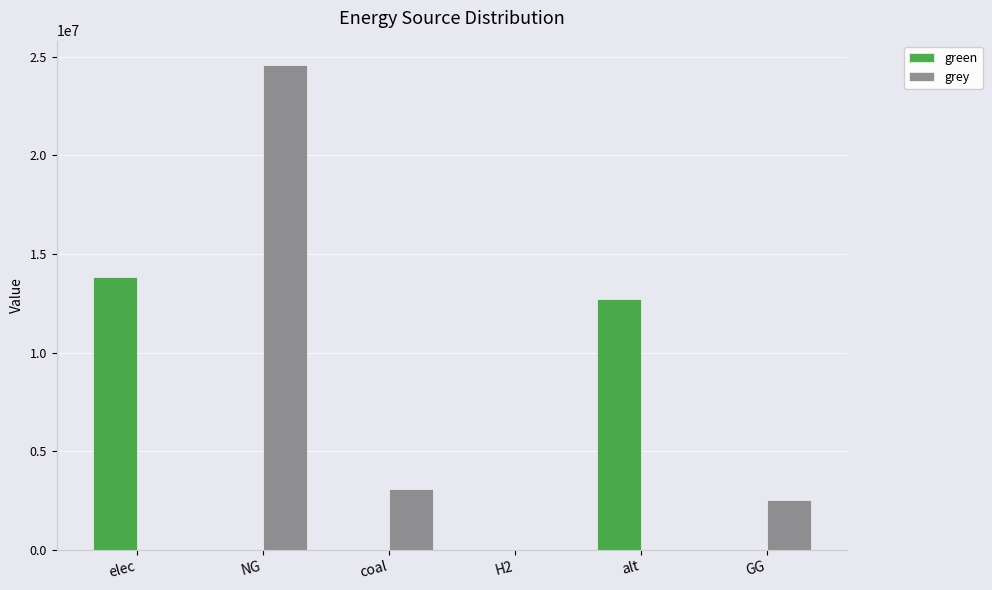

Is the value of grey at NG greater than the value of green at GG?

Yes